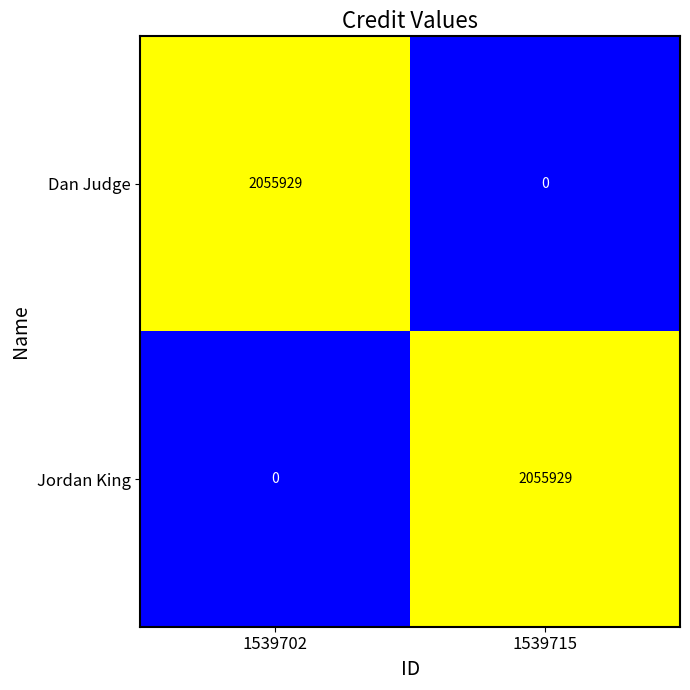

Reading left to right, list all the values displayed in this chart.

Dan Judge: 2055929	0
Jordan King: 0	2055929